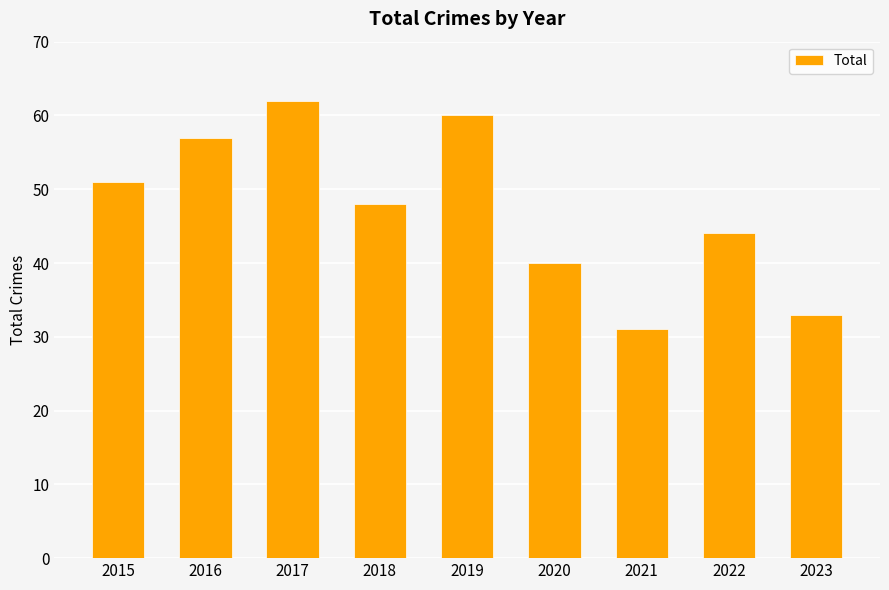

List the labels in order of value, largest first.

2017, 2019, 2016, 2015, 2018, 2022, 2020, 2023, 2021